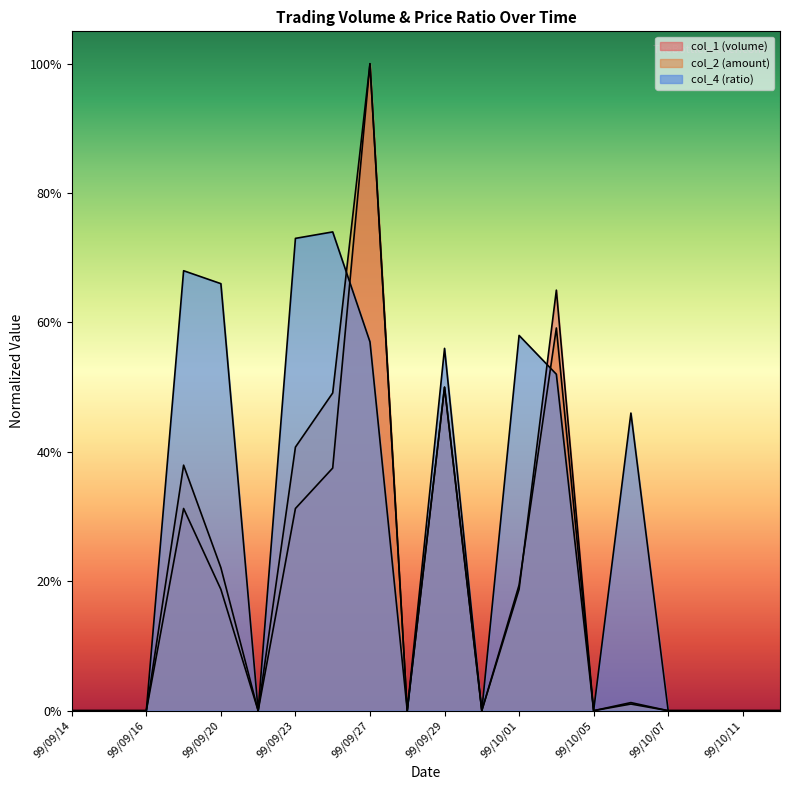

What is the difference between the maximum and minimum values in the col_2 series?

1.0